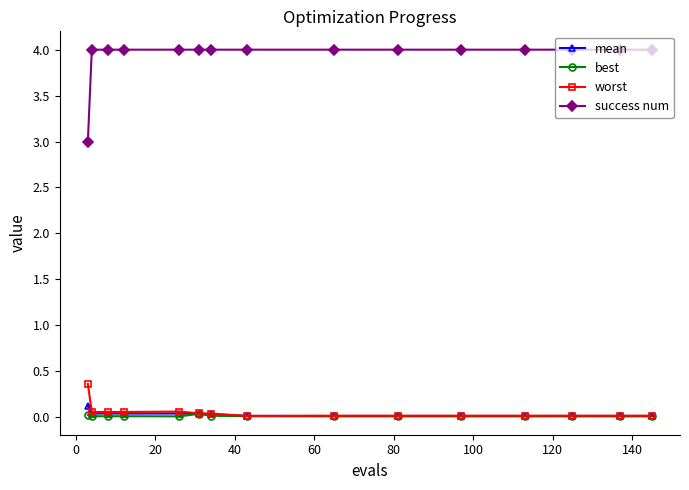

What are all the series names shown in the legend?

mean, best, worst, success num